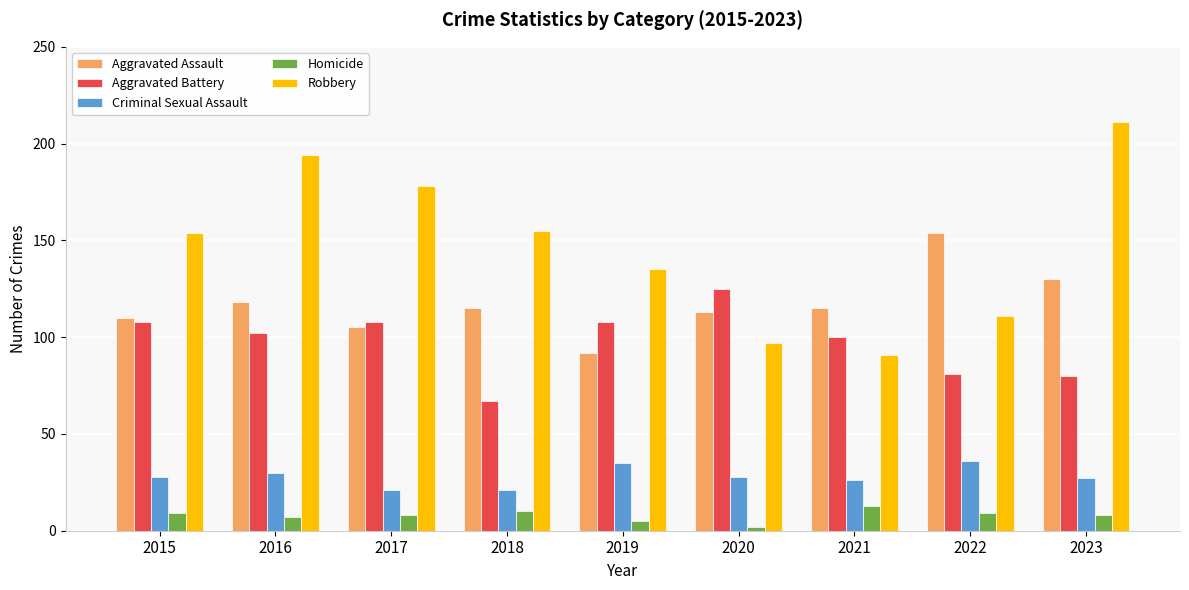

True or false: Aggravated Battery has a value of 80 at 2023.

True